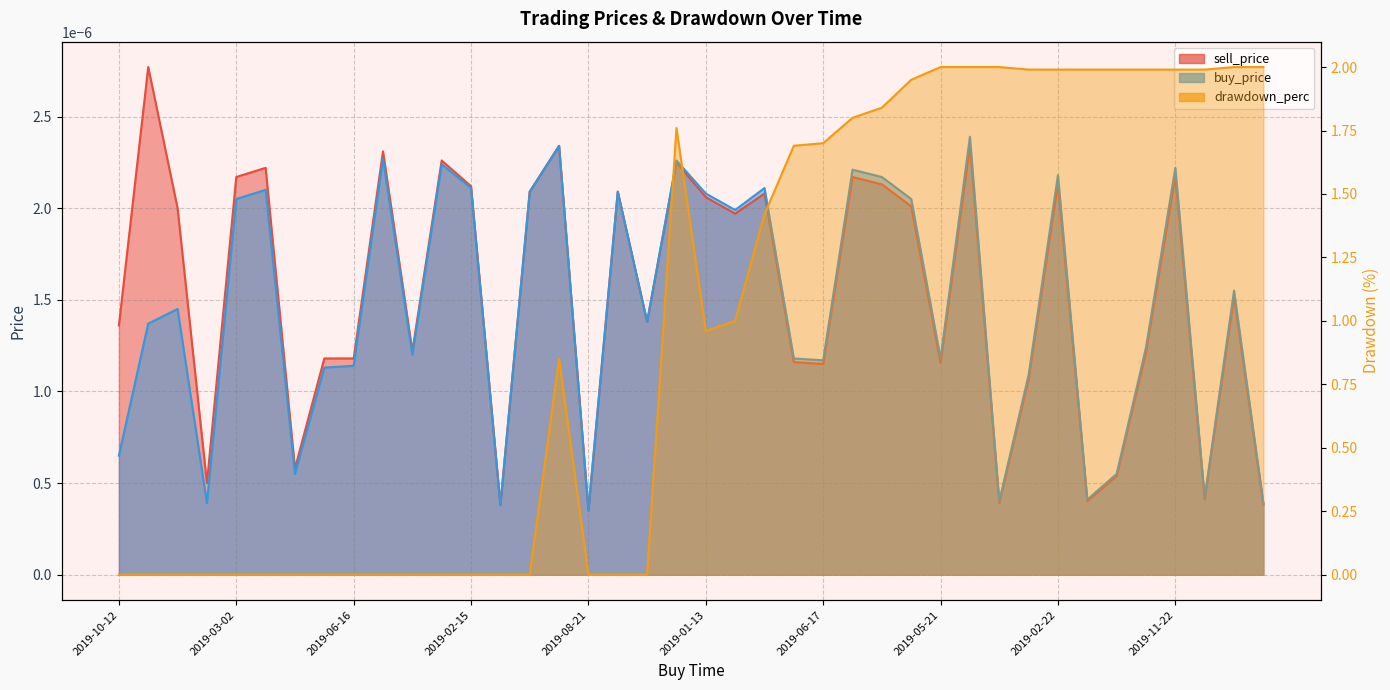

At which category does buy_price reach its first local peak?

2019-11-09